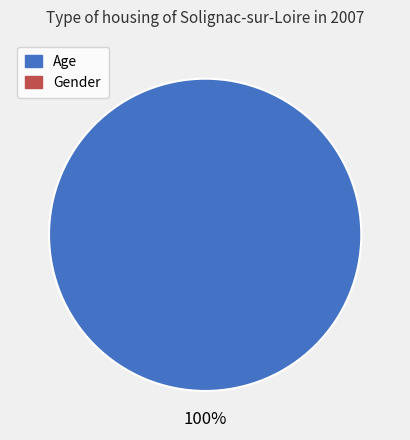

Count the number of slices in the pie.

1